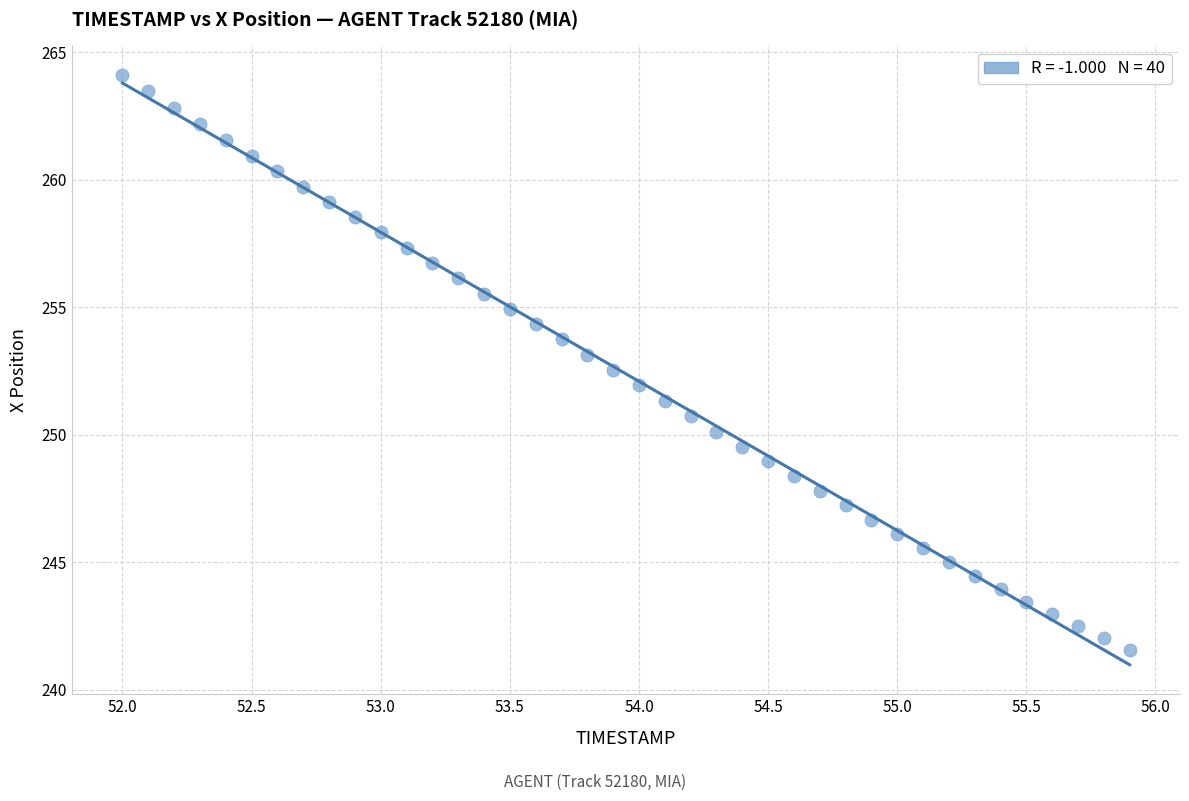

What is the range of X values (max minus min)?

3.9